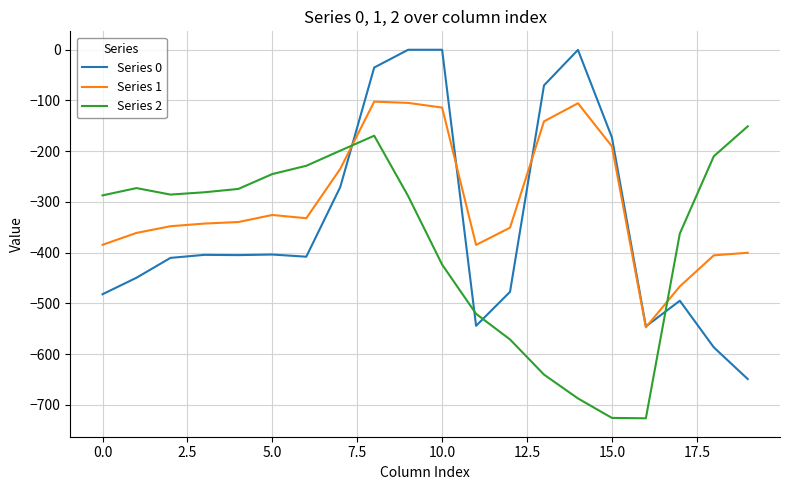

Which series has the largest total across all categories?

Series 1